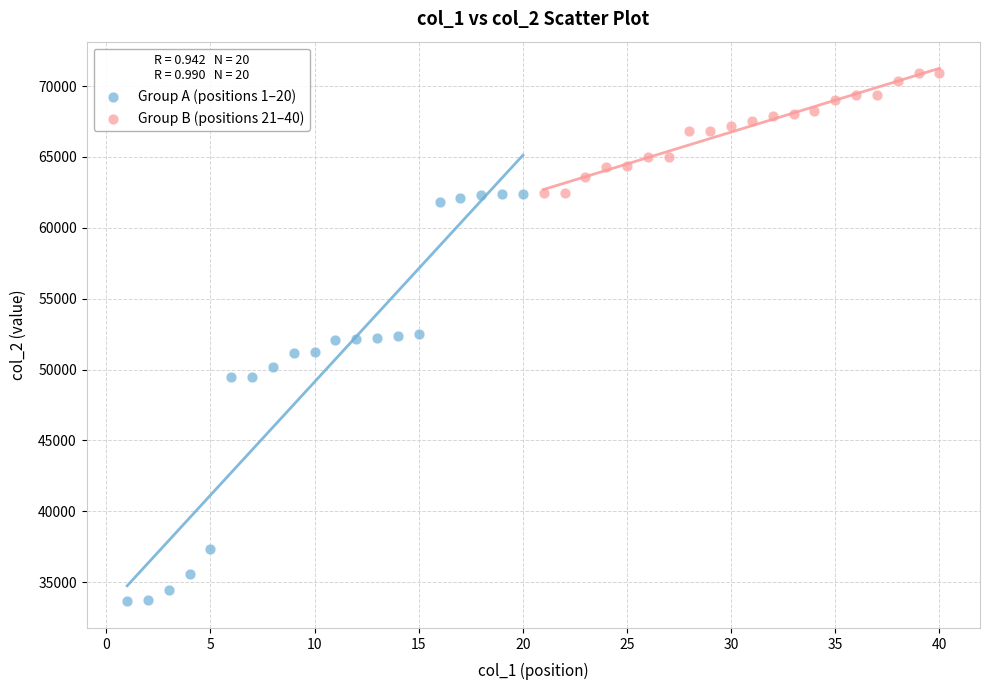

Which series has the largest Y range (max minus min)?

Group A (positions 1–20)